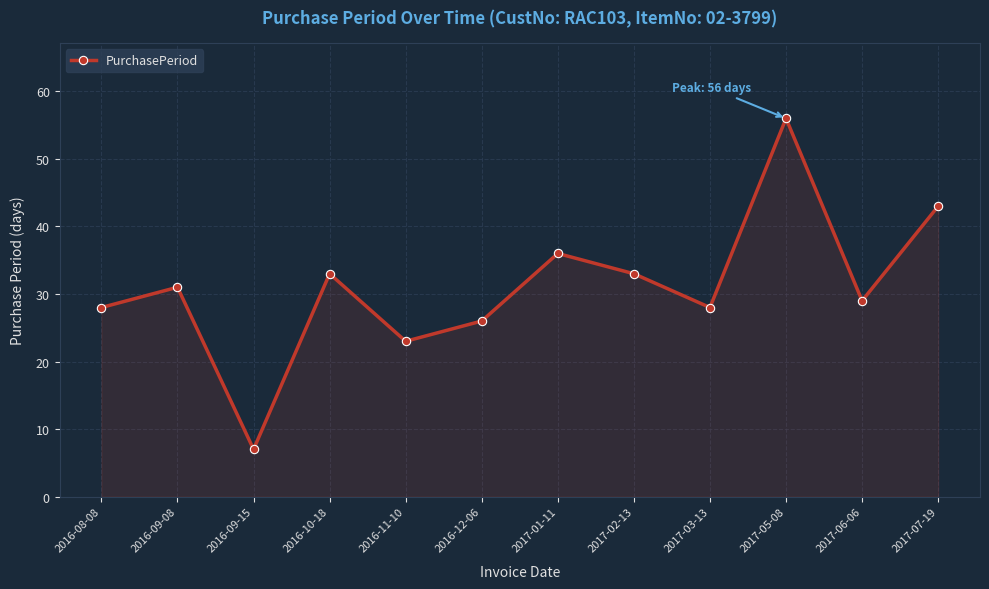

At which label is the value closest to 31?

2016-09-08